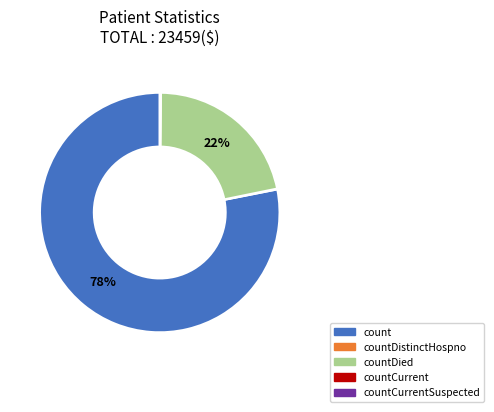

To the nearest percent, what is the difference between the largest and smallest slice percentages?

78%